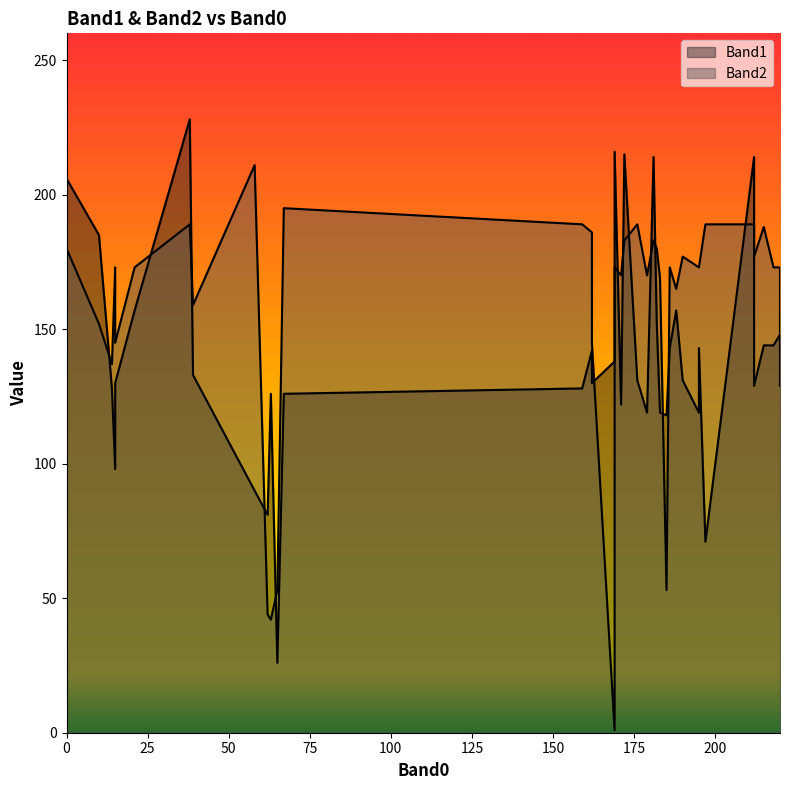

Which series has the widest spread of values?

Band2